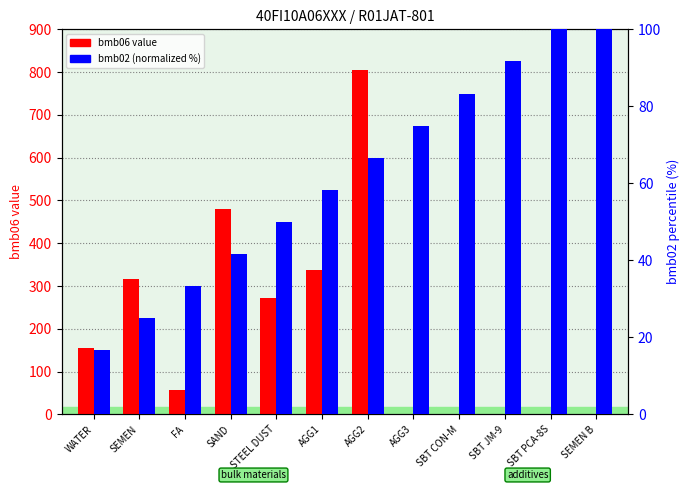

What is the sum of all bmb02 (normalized %) values?

741.7